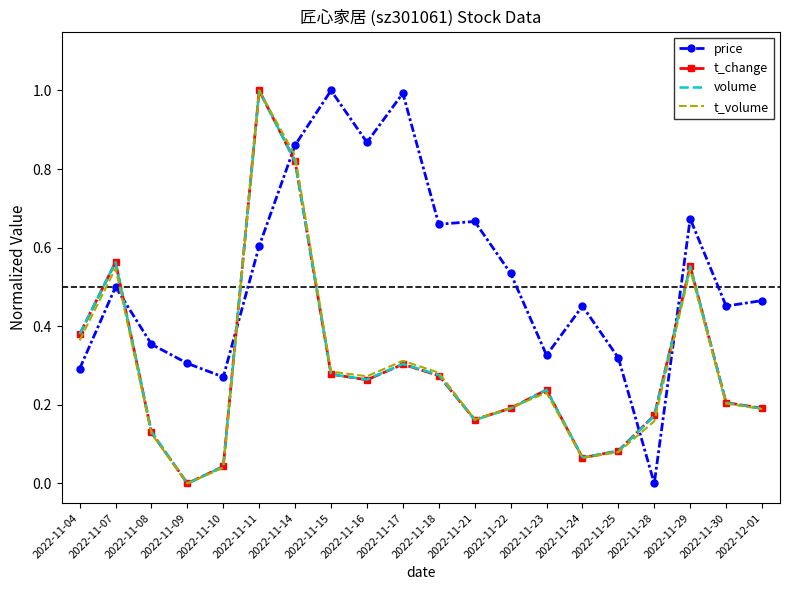

Count the number of categories in the chart.

20